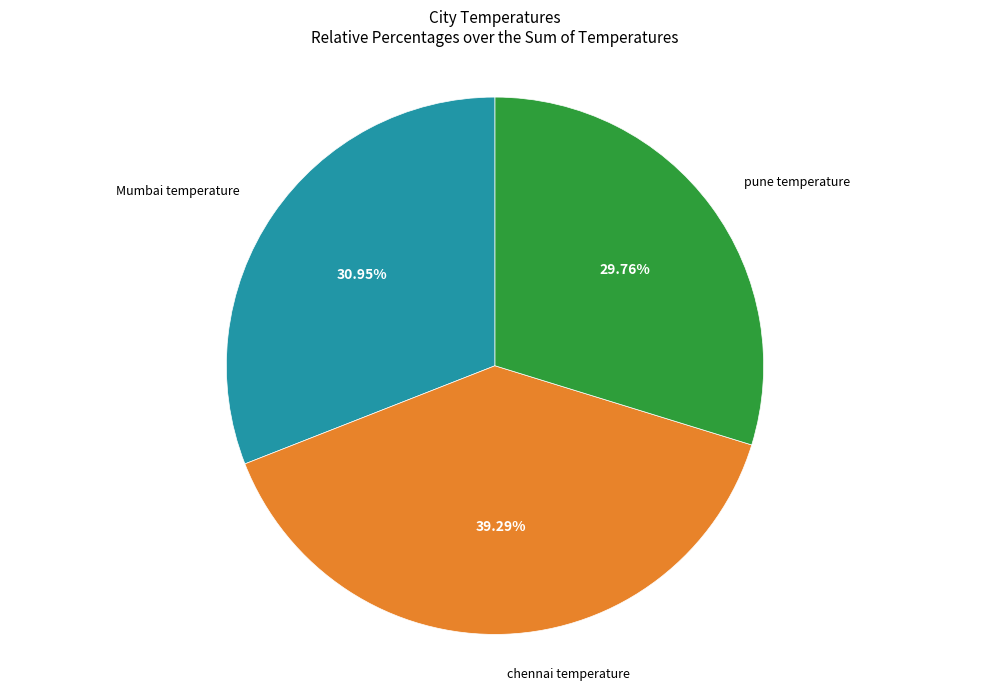

Is there a majority slice in this chart?

No